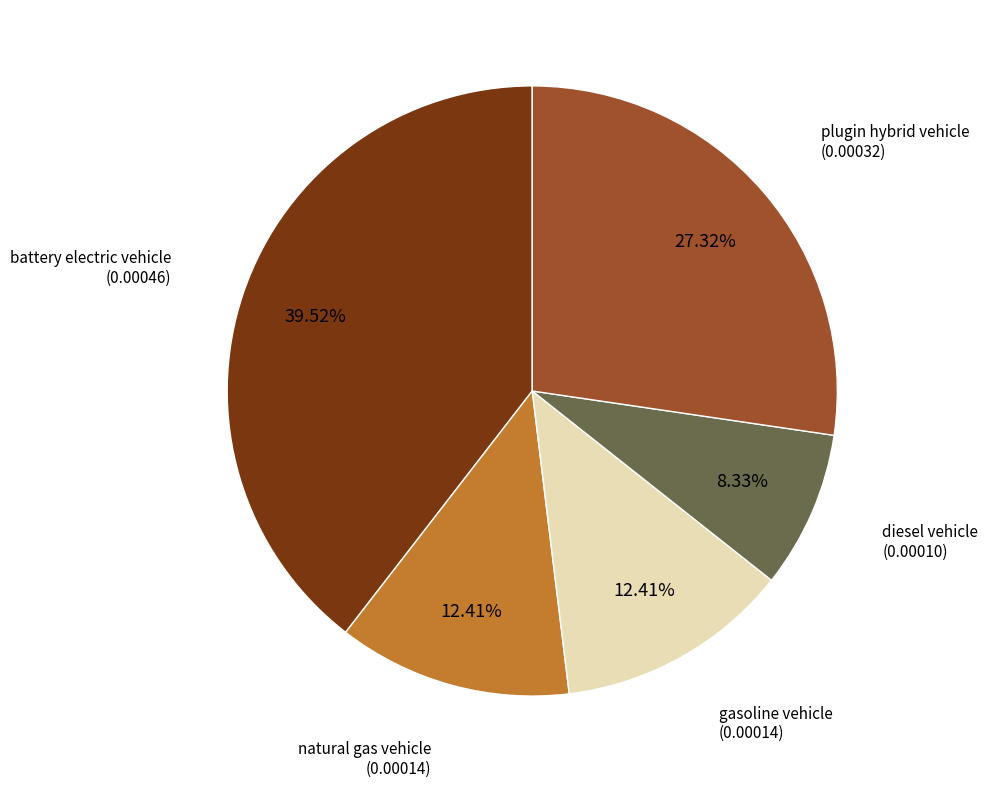

Does any single category account for the majority?

No